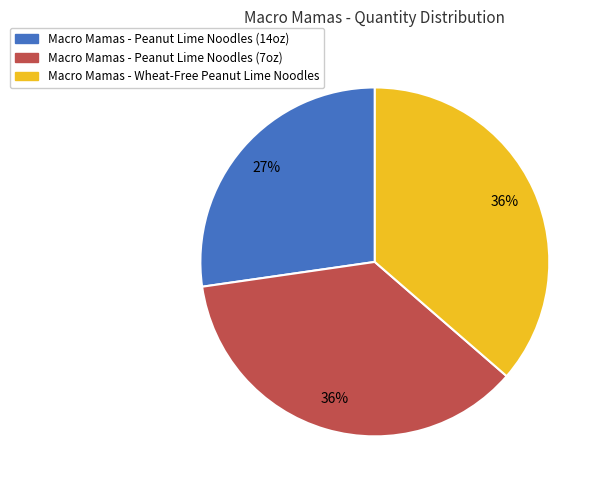

To the nearest percent, what is the difference between the largest and smallest slice percentages?

9%